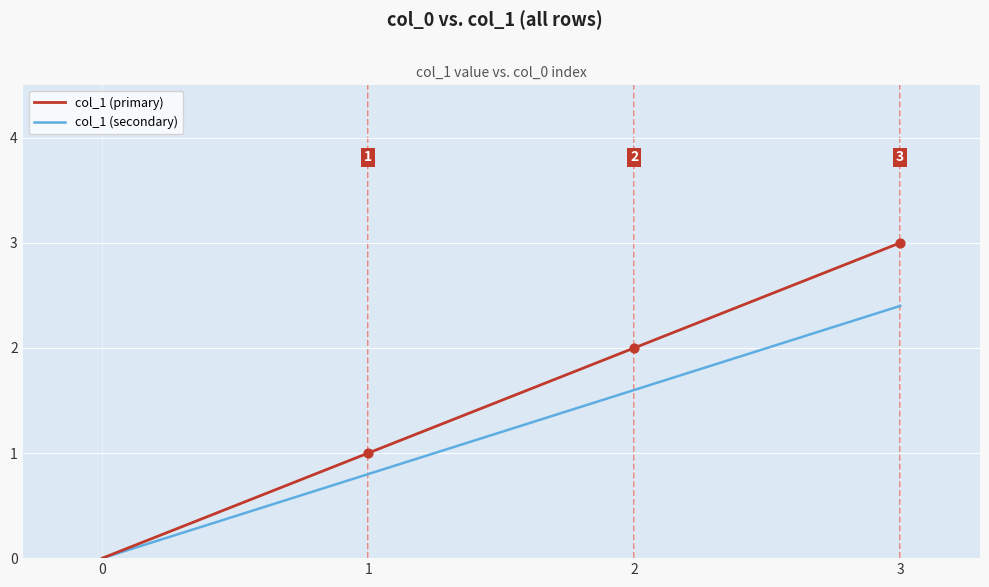

Which series has the largest total across all categories?

col_1 (primary)